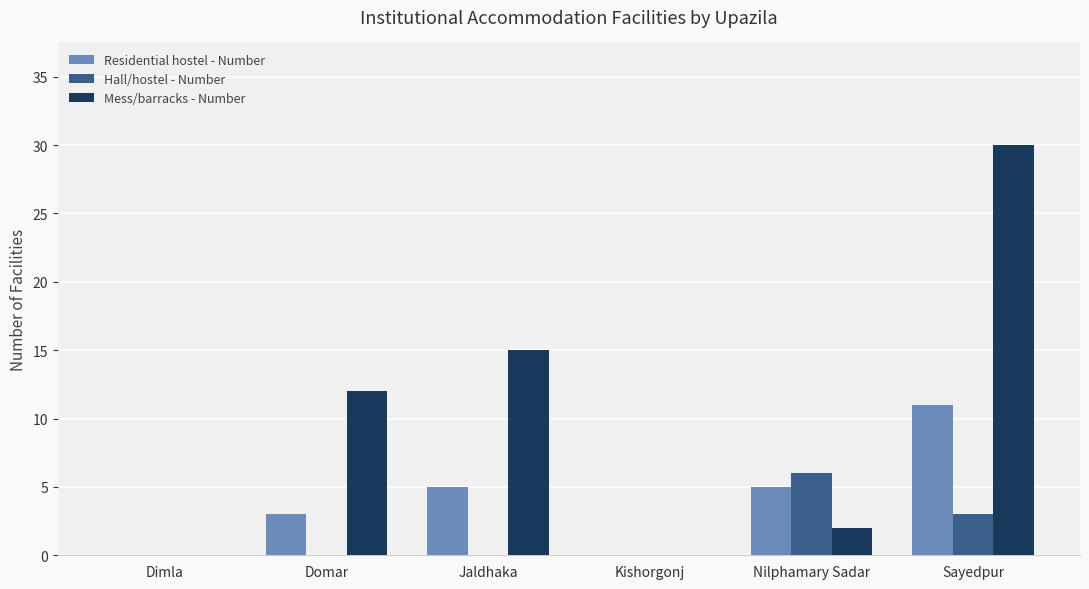

Where is Mess/barracks - Number nearest to the value 15?

Jaldhaka